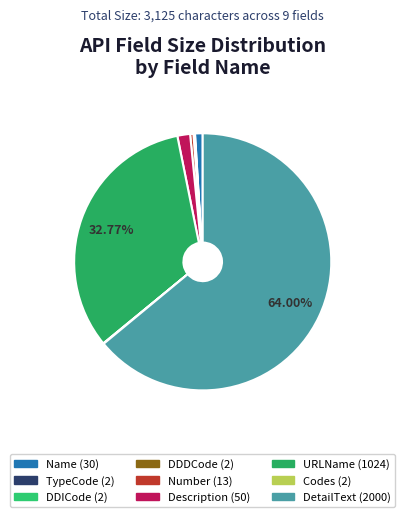

To the nearest percent, what portion does Description represent?

2%